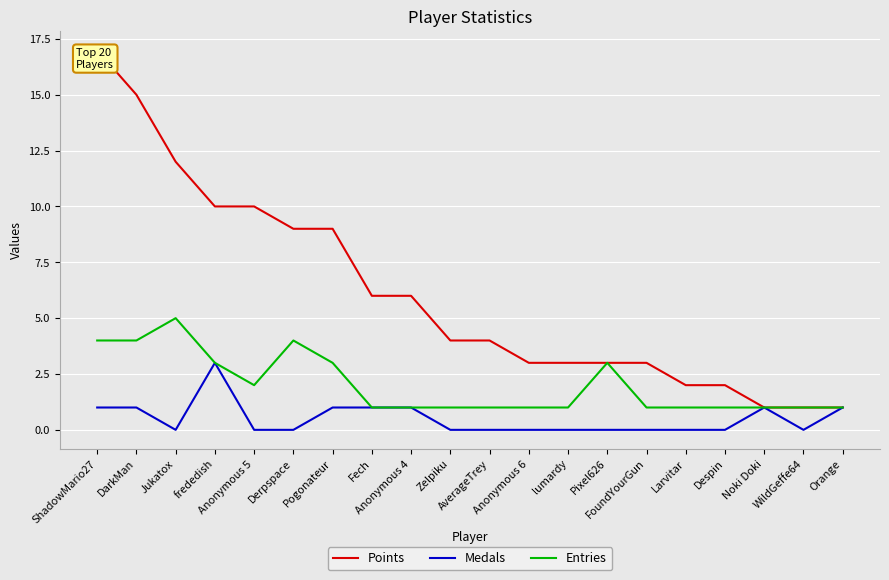

Where is Points nearest to the value 9?

Derpspace